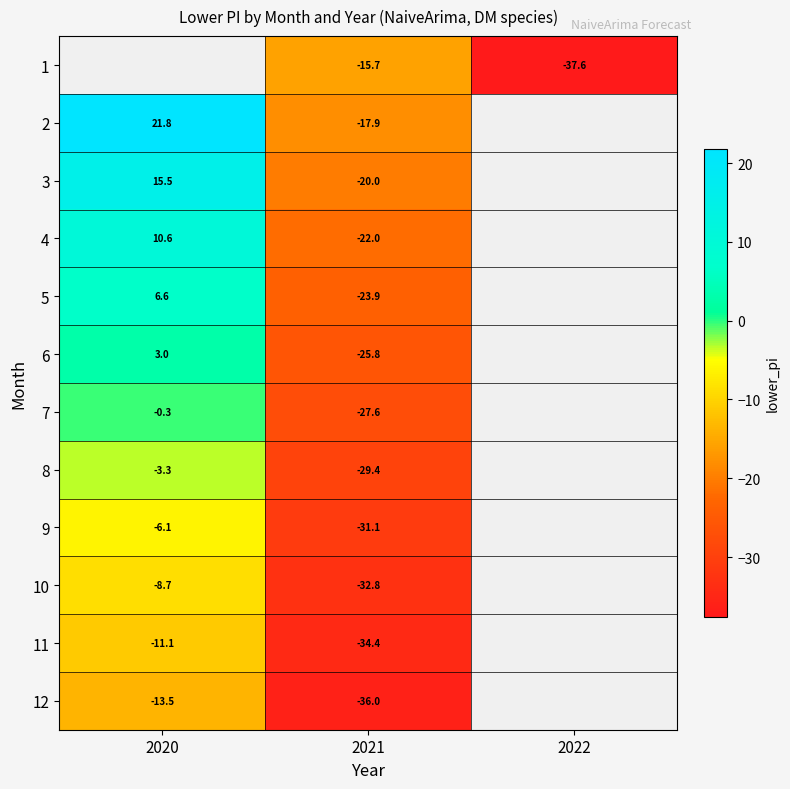

What is the sum of the 9 values at 2021 and 2020?

-37.2